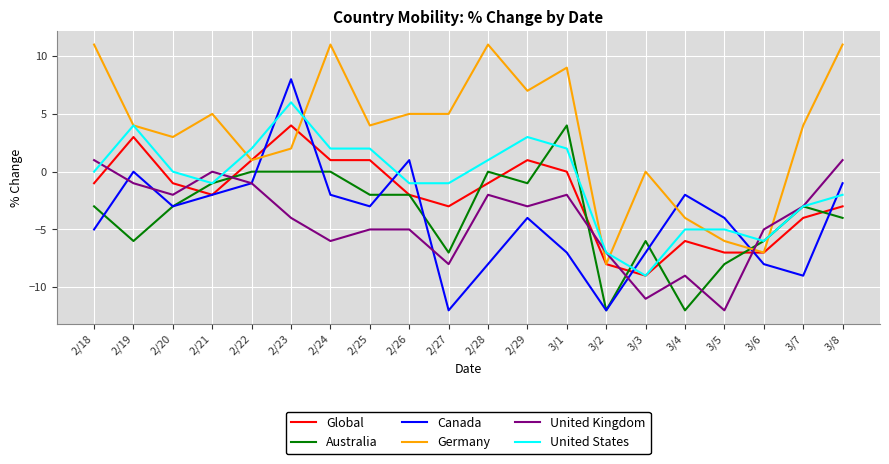

Between 2/18 and 2/24, which series saw the biggest shift?

United Kingdom